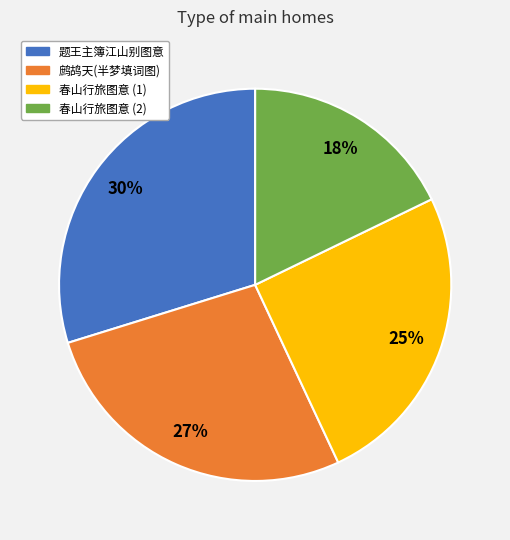

True or false: 鹧鸪天(半梦填词图) accounts for 38% of the total.

False